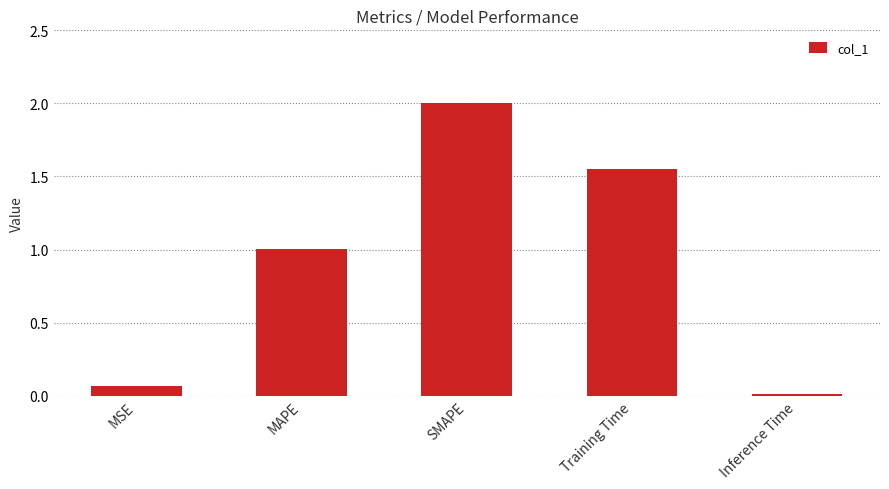

Which has a higher value, MSE or MAPE?

MAPE